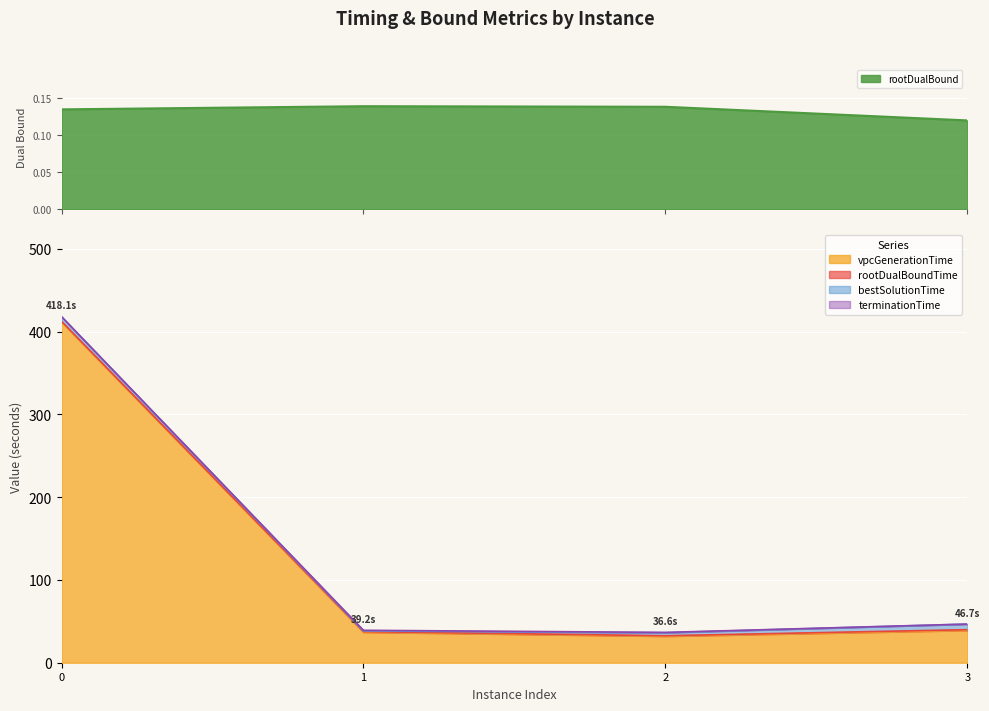

What is the difference between the maximum and minimum values in the terminationTime series?

381.5